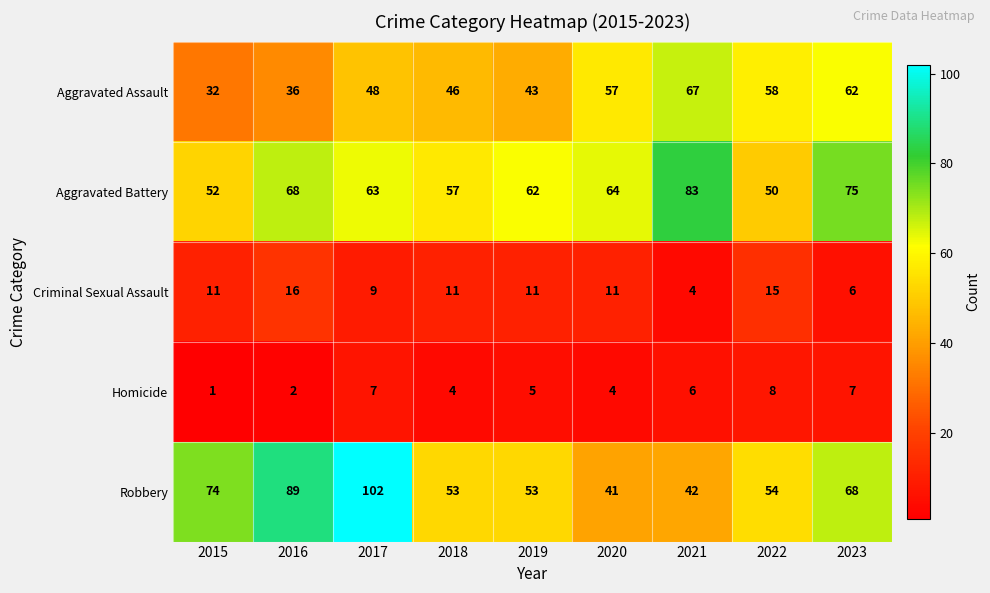

What is the average value of the Aggravated Battery series?

64